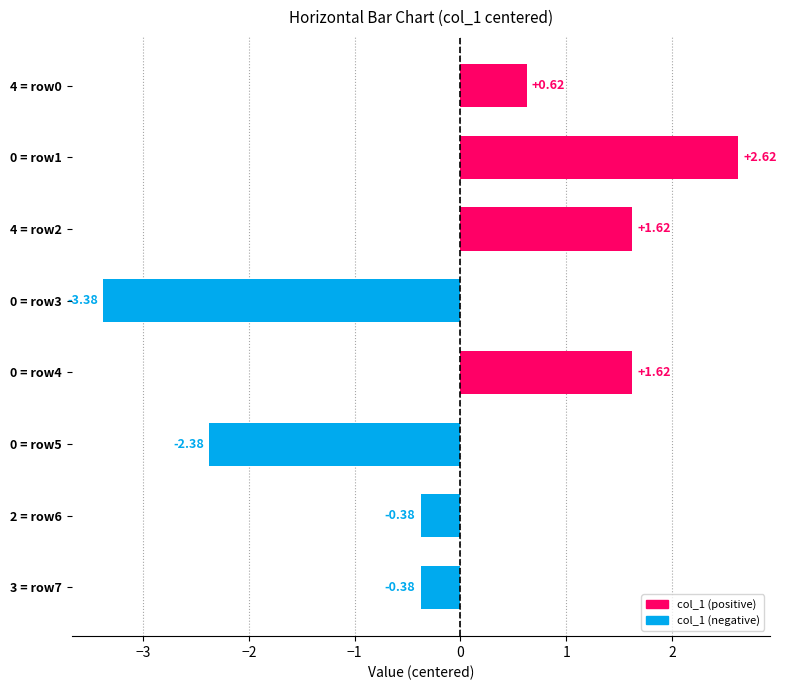

How many values exceed 0?

4